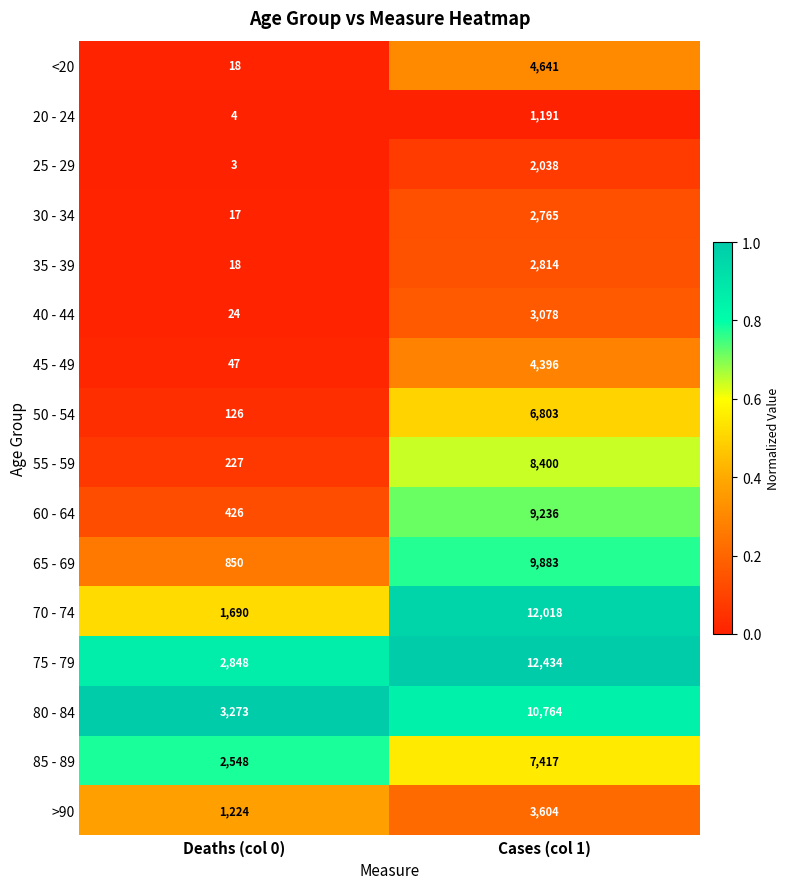

What is the difference between the highest and lowest values at Deaths (col 0)?

3270